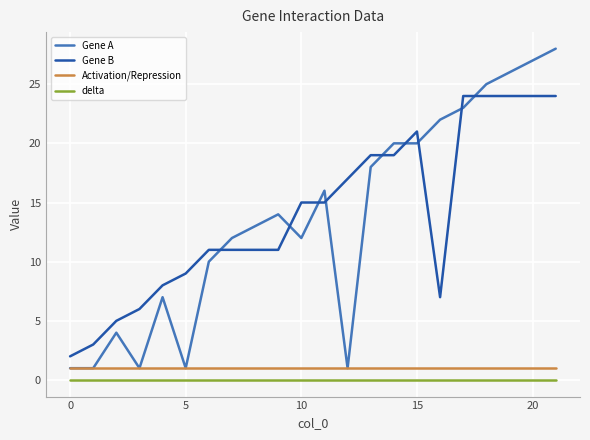

What is the greatest value displayed?

28